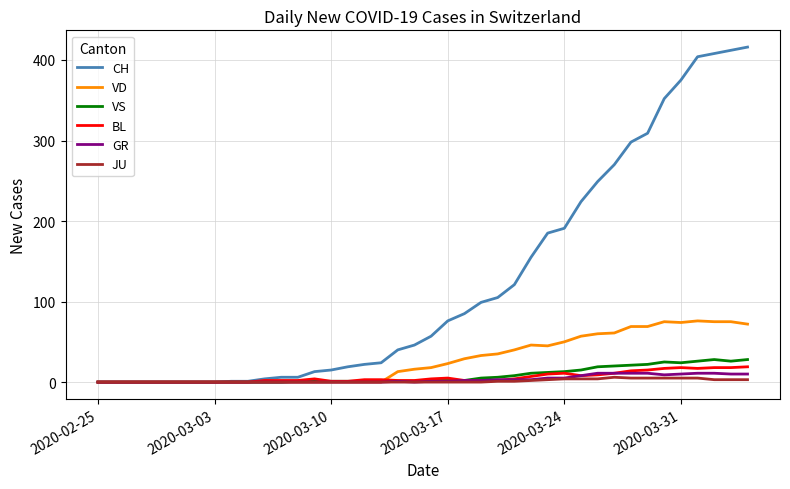

Which series has the widest spread of values?

CH